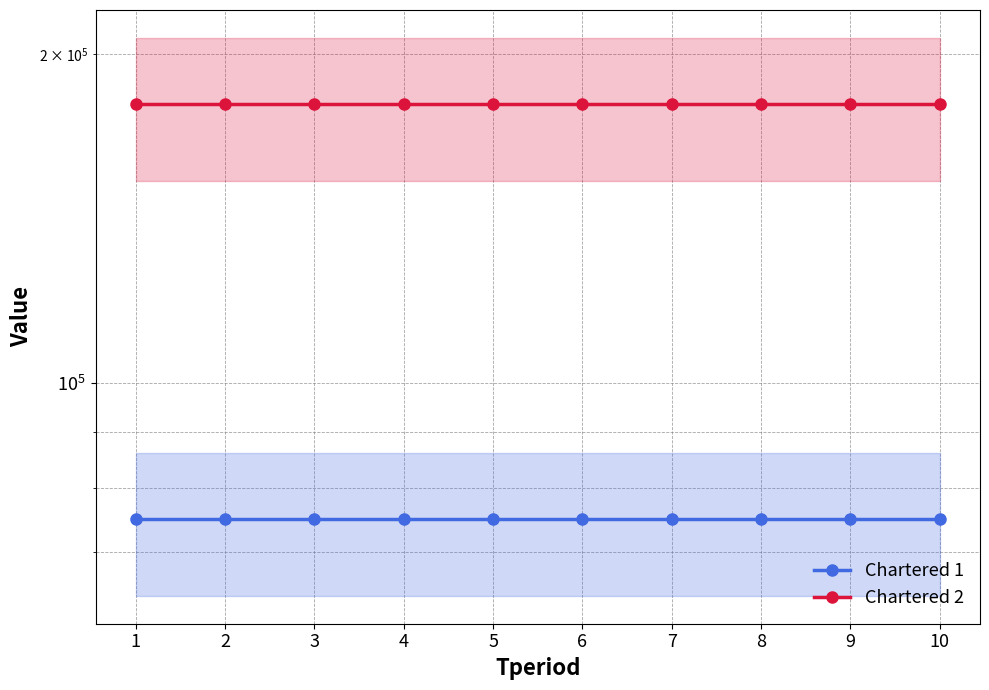

How many series are shown in this chart?

2